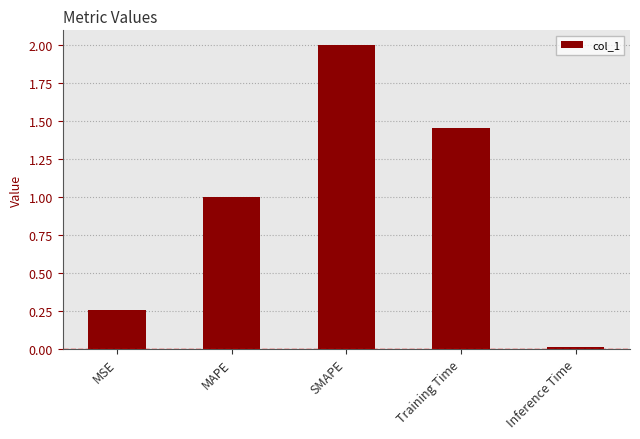

What is the approximate value at SMAPE?

2.0